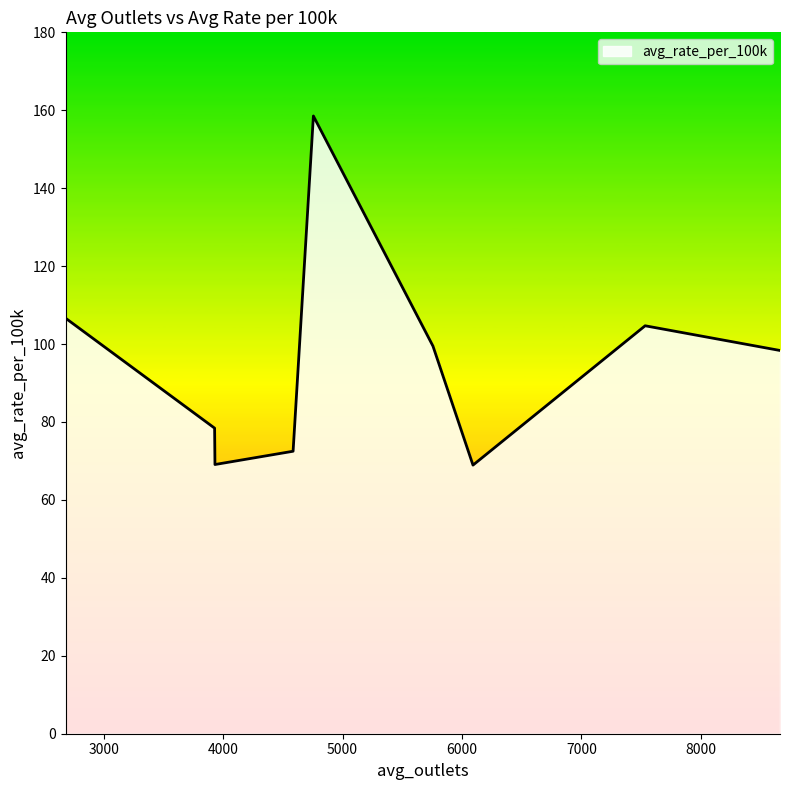

What is the minimum value shown in the chart?

68.9